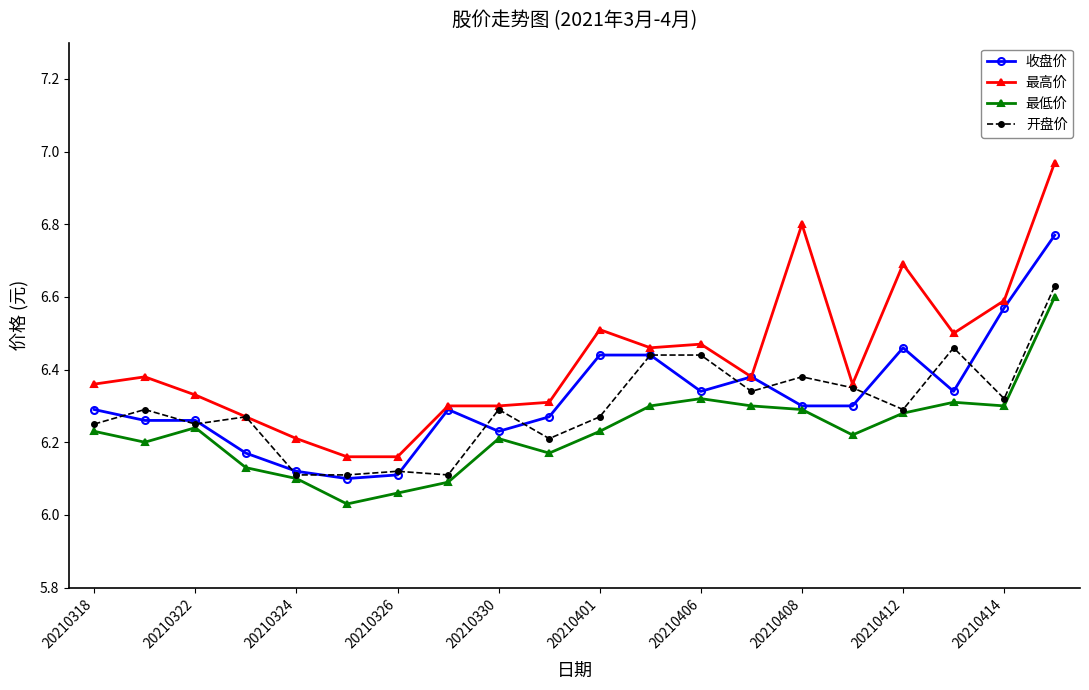

How many 开盘价 values are between 6 and 7?

20